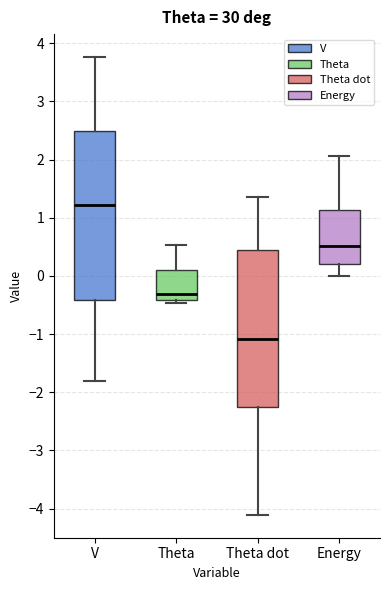

Where does the median line of the box for V sit on the y-axis? The values are not printed on the chart, so give them approximately, as read against the axis.

1.2